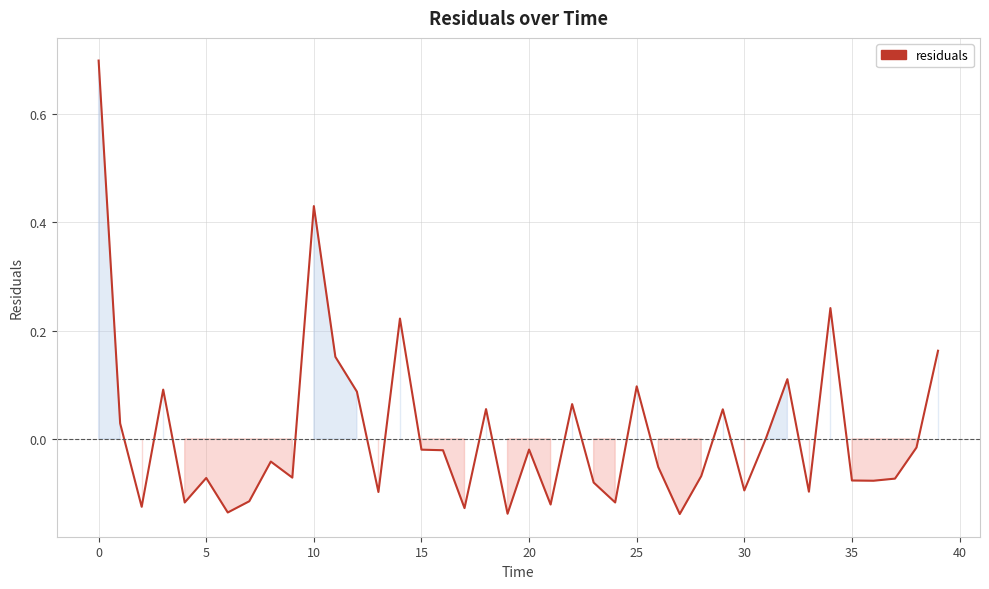

What is the difference between the maximum and minimum values?

0.8